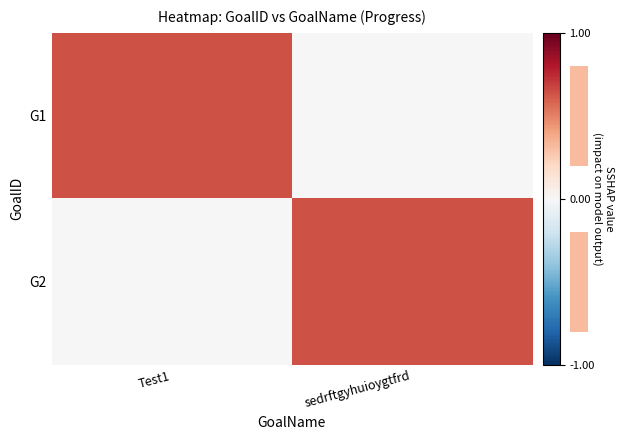

What is the total value across all series at sedrftgyhuioygtfrd?

0.6